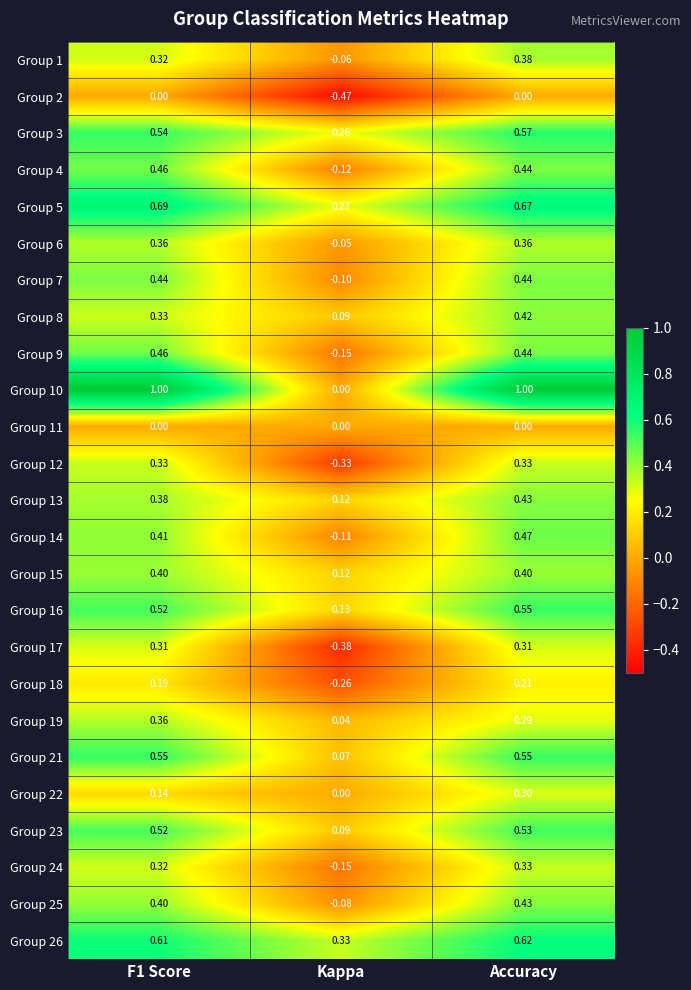

Between F1 Score and Kappa, which series saw the biggest shift?

Group 10